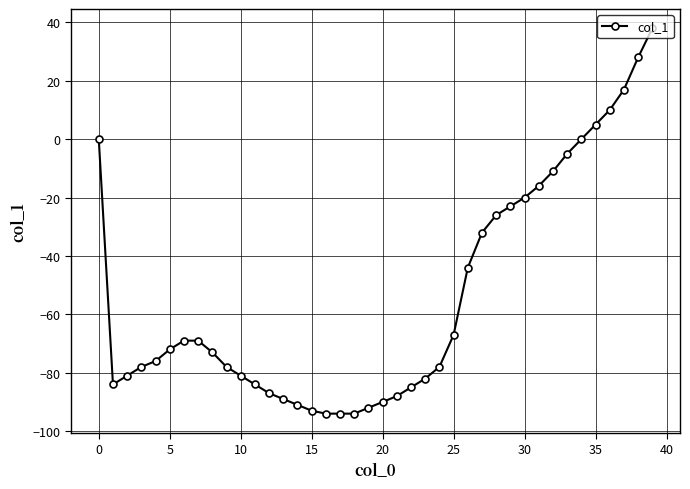

What is the value of the 12th point from the left?

-84